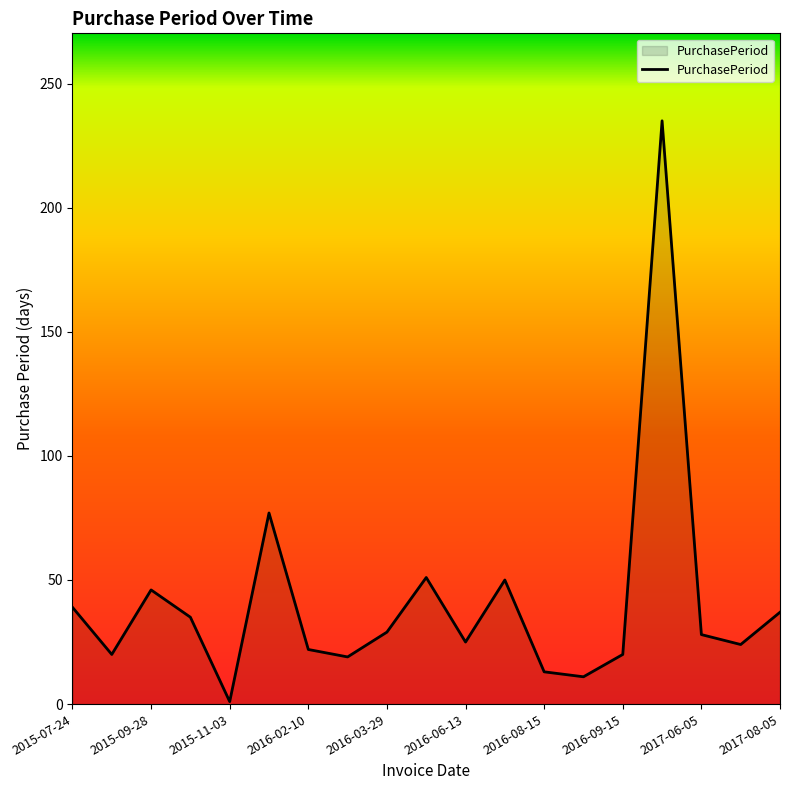

What is the difference between the maximum and minimum values?

234